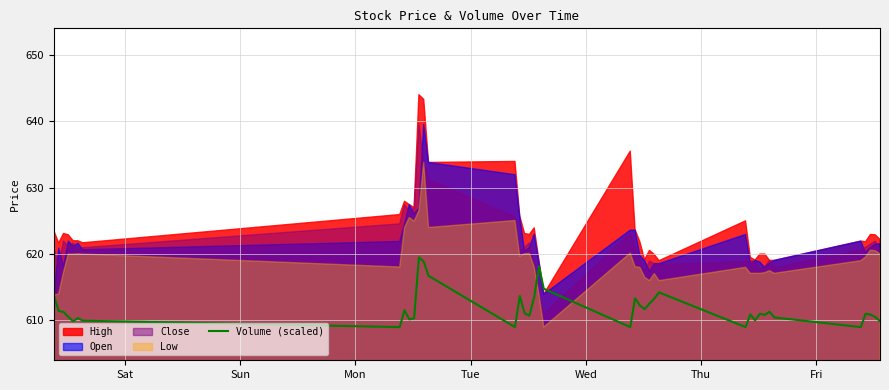

How many values are below 611?

19